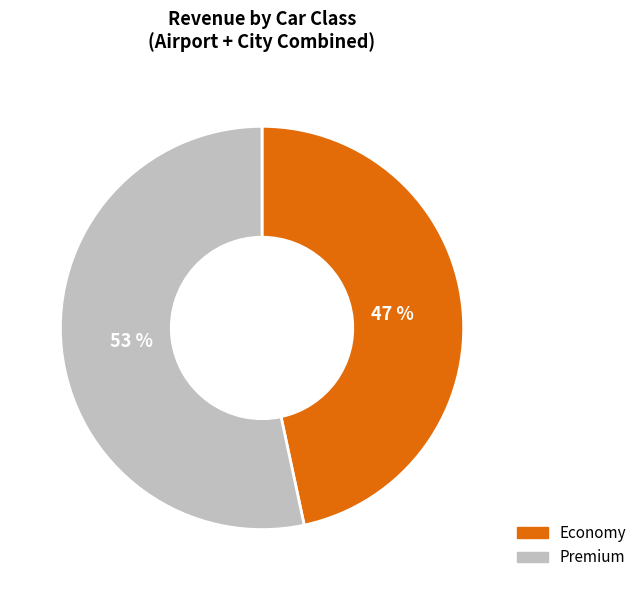

To the nearest percent, what is the combined percentage of Economy and Premium?

100%